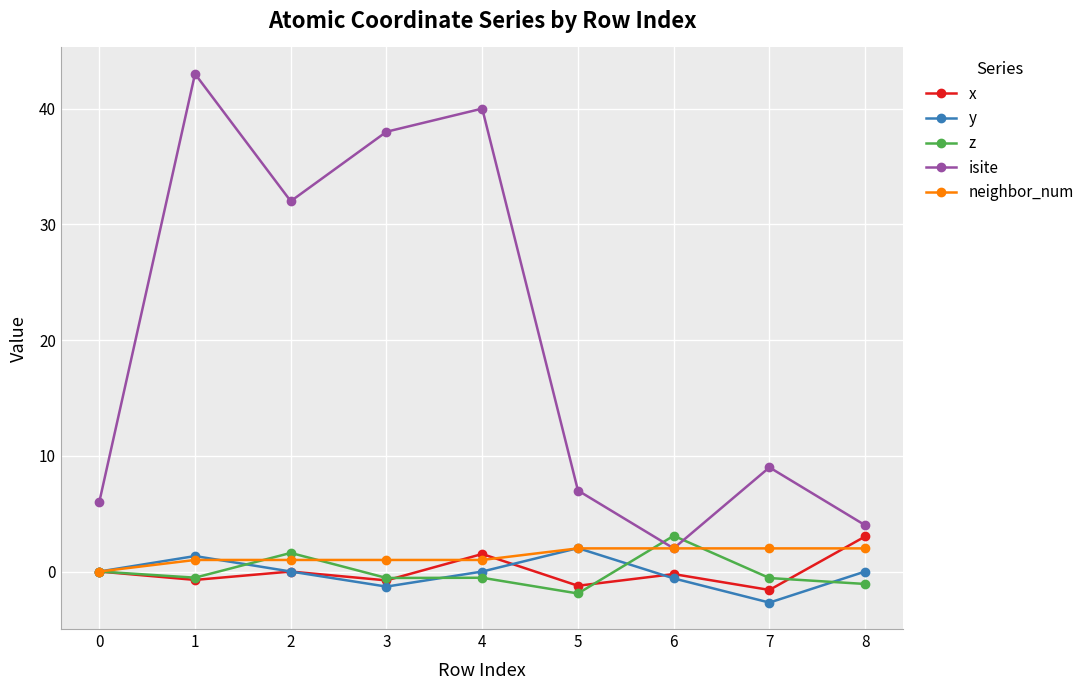

What is the difference between the isite values at 0 and 6?

4.0